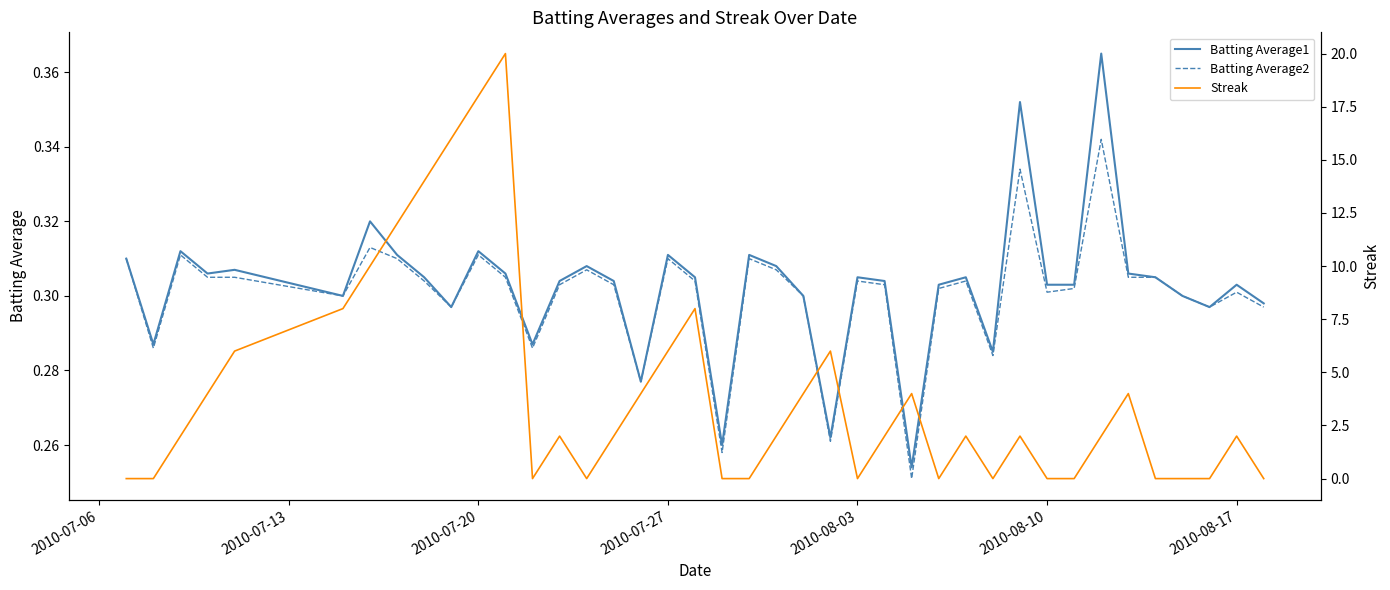

What is the highest value of the Batting Average2 series?

0.3